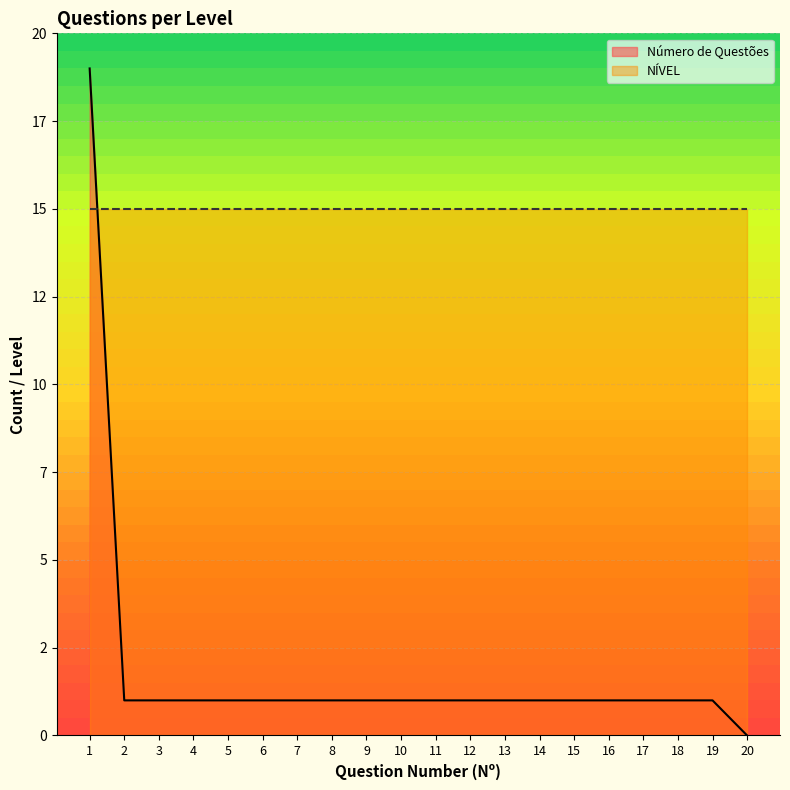

Reading left to right, what are all the values shown in this chart?

19	1	1	1	1	1	1	1	1	1	1	1	1	1	1	1	1	1	1	0